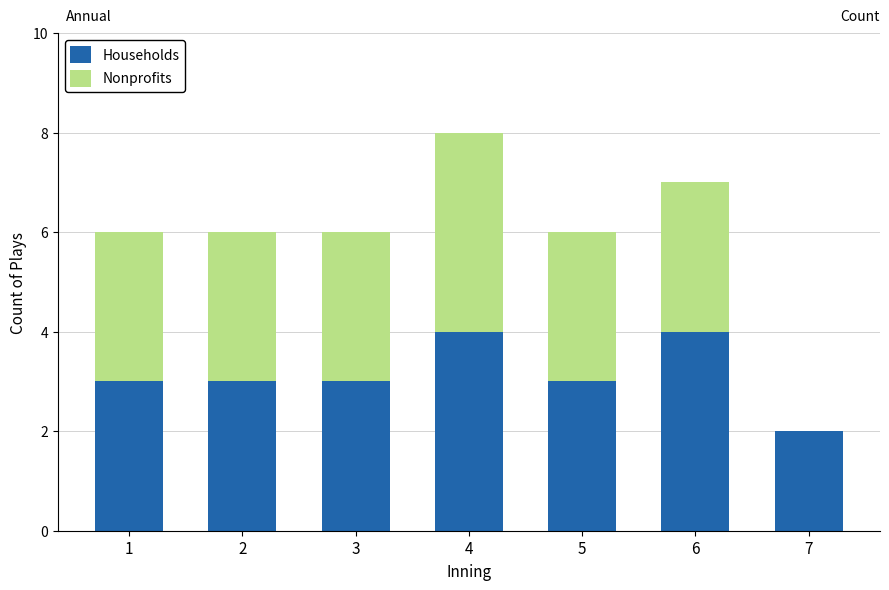

What is the total value across all series at 1?

6